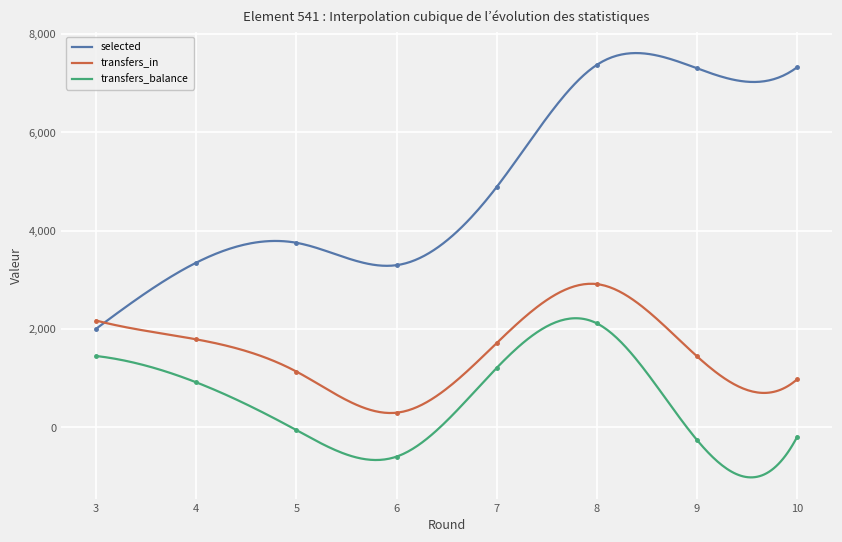

True or false: transfers_balance and selected intersect in this chart.

False